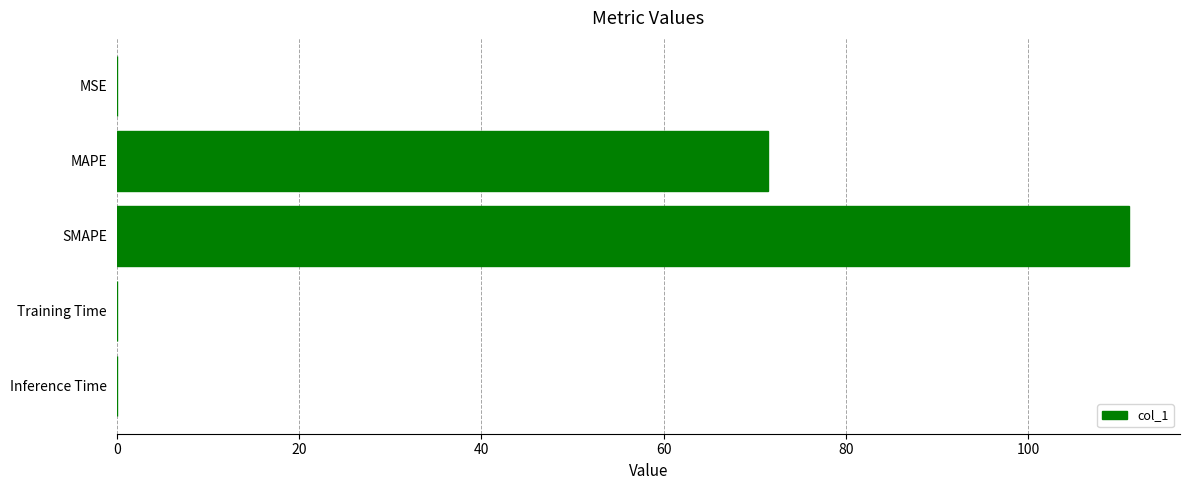

Which label corresponds to the largest value in the chart?

SMAPE